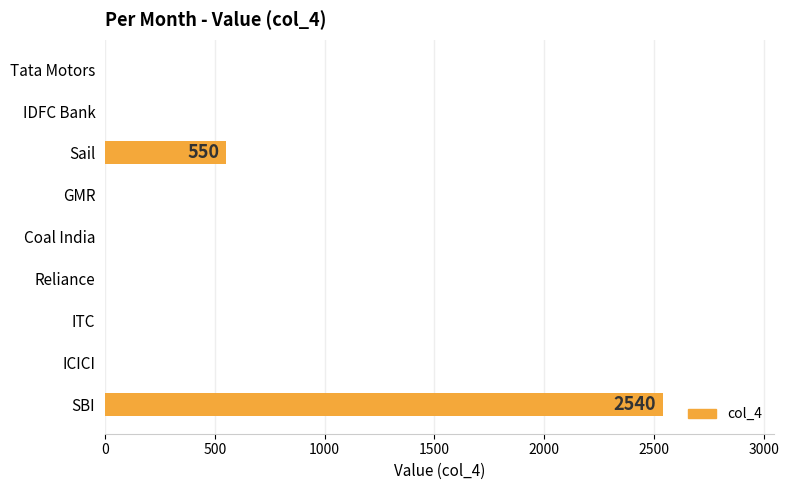

What is the change in value from SBI to Reliance?

-2540